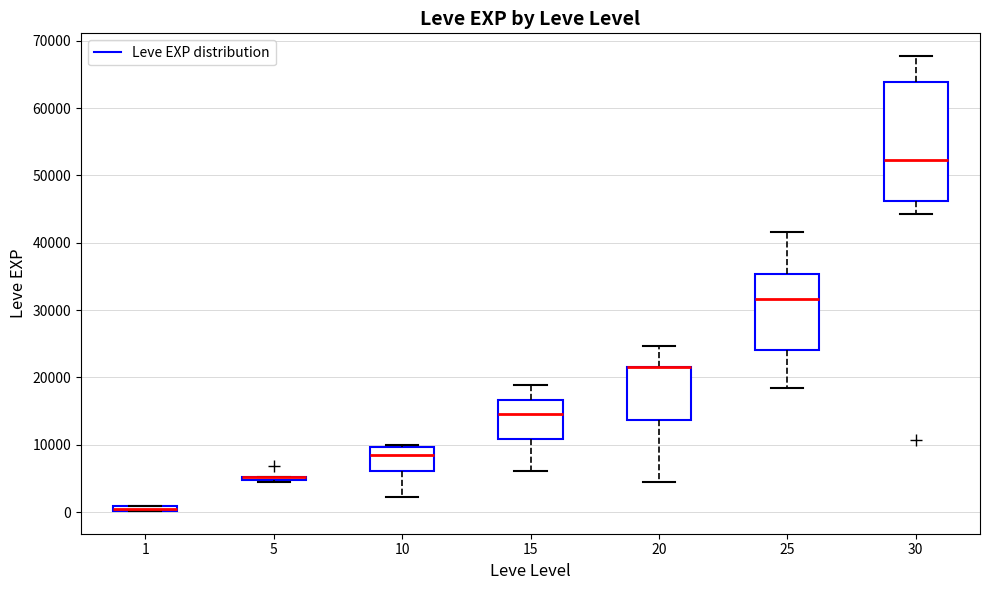

Where does the upper whisker of the box at x = 30 end on the y-axis? The values are not printed on the chart, so give them approximately, as read against the axis.

68000